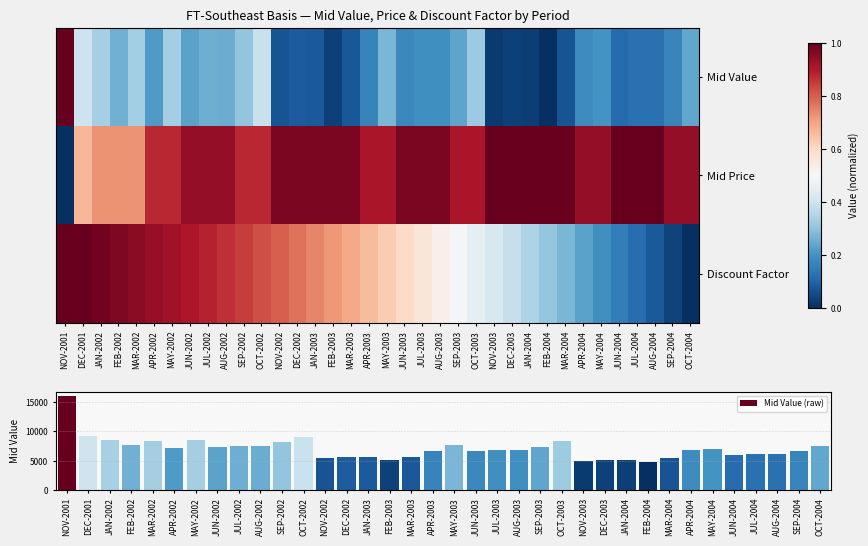

What is the highest value of the Mid Value (raw) series?

15974.3